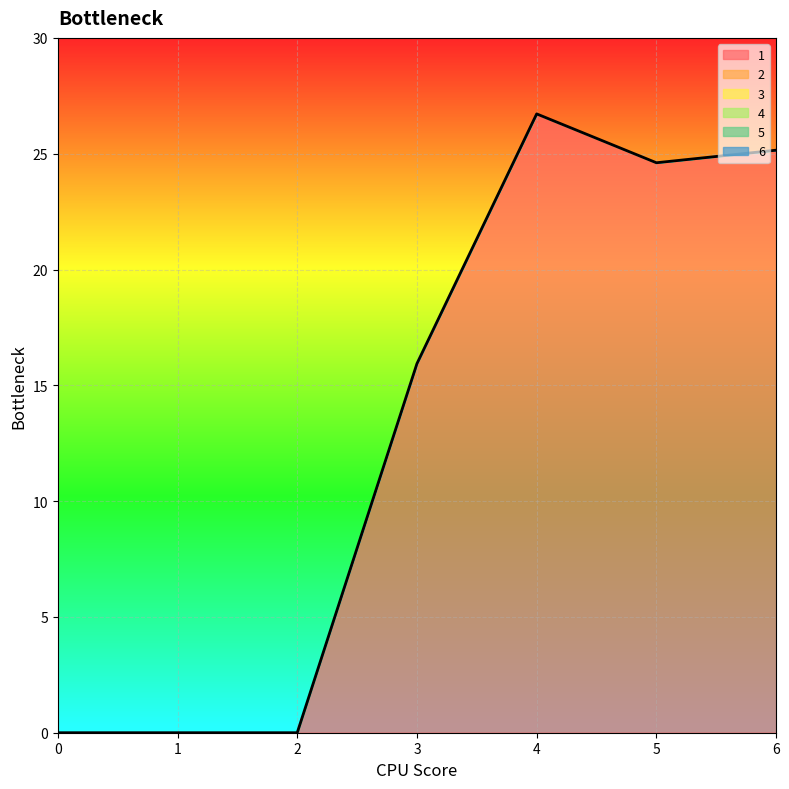

Does the chart display data point markers on the line(s)?

No